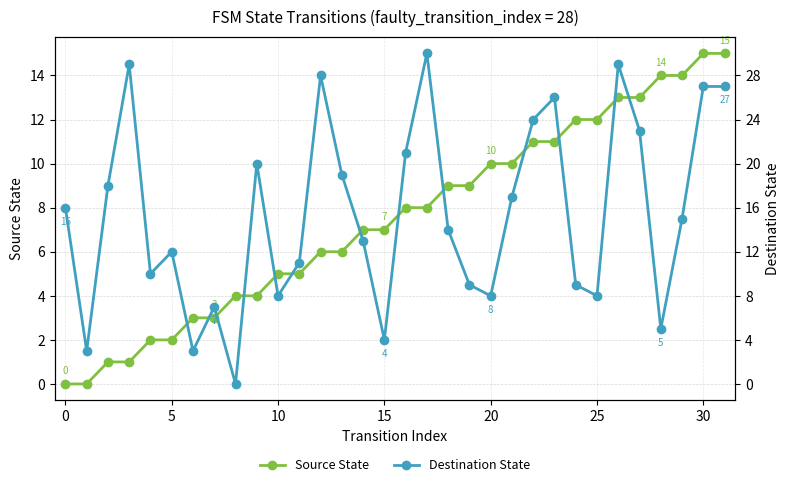

How many lines are shown in the chart?

2